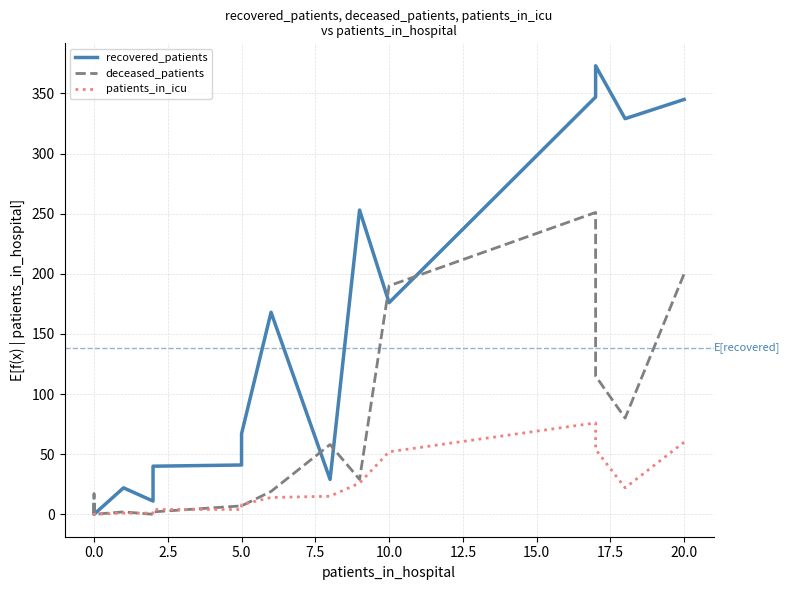

True or false: patients_in_icu and recovered_patients cross at least once.

False